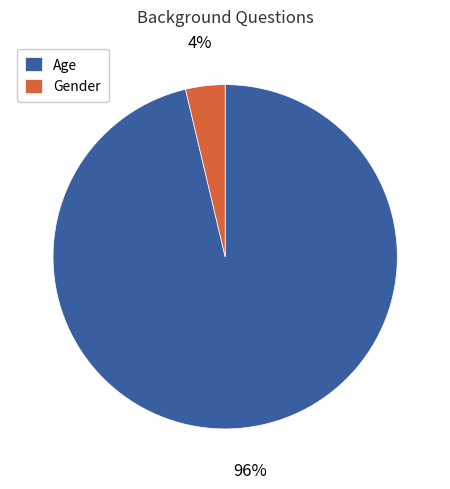

True or false: Gender accounts for 18% of the total.

False